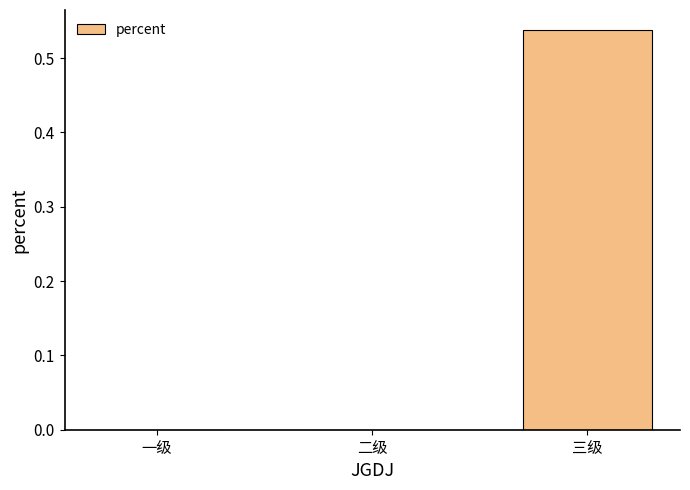

Which has a higher value, 三级 or 二级?

三级